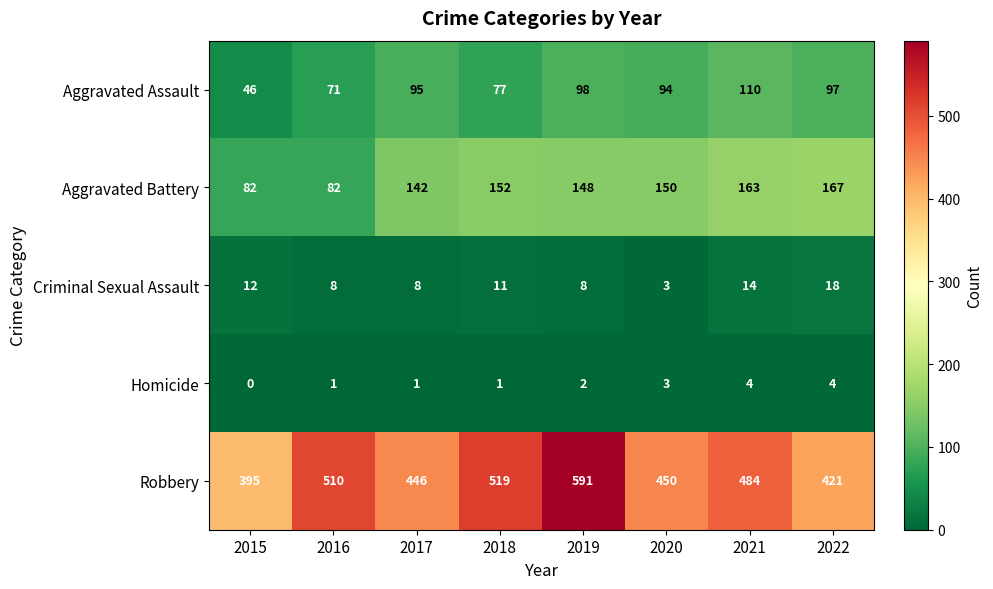

What is the sum of all Homicide values?

16